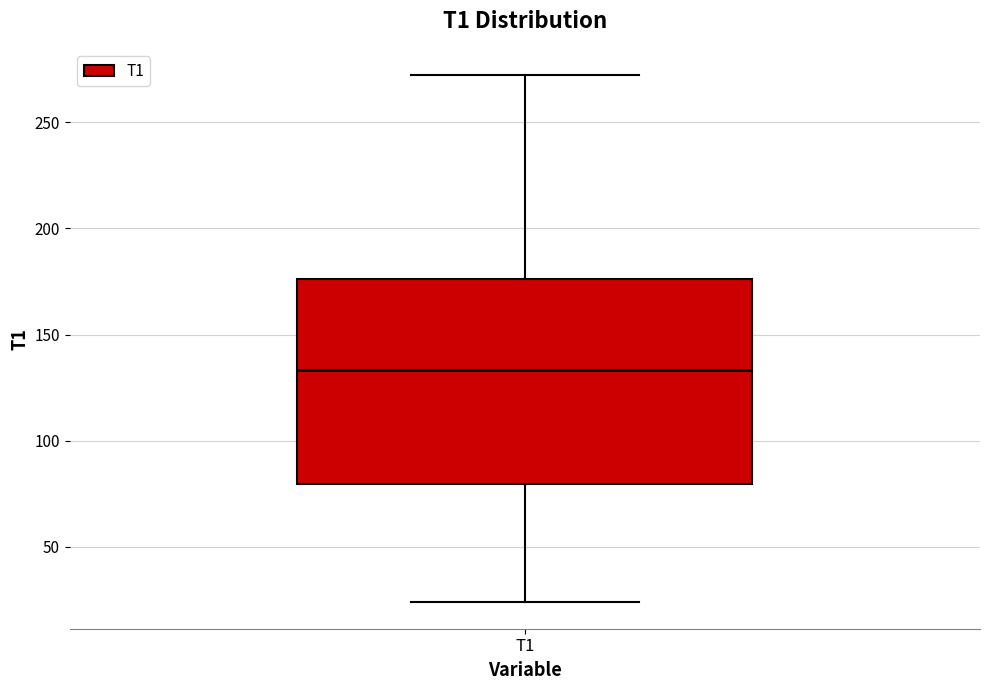

Where is the lower edge of the box for T1 on the y-axis? The values are not printed on the chart, so give them approximately, as read against the axis.

80